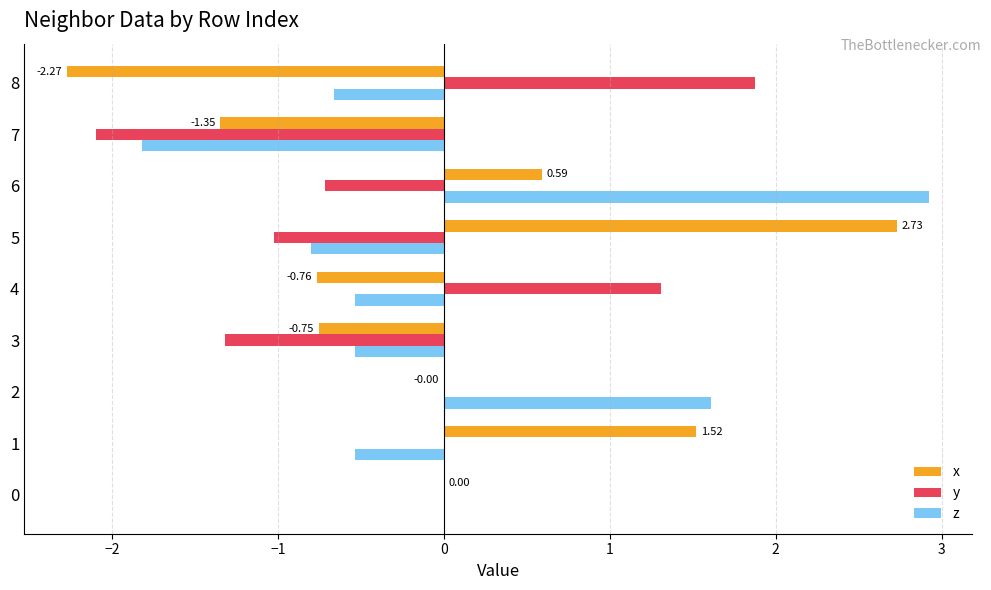

Is the value of z at 4 greater than the value of y at 1?

No